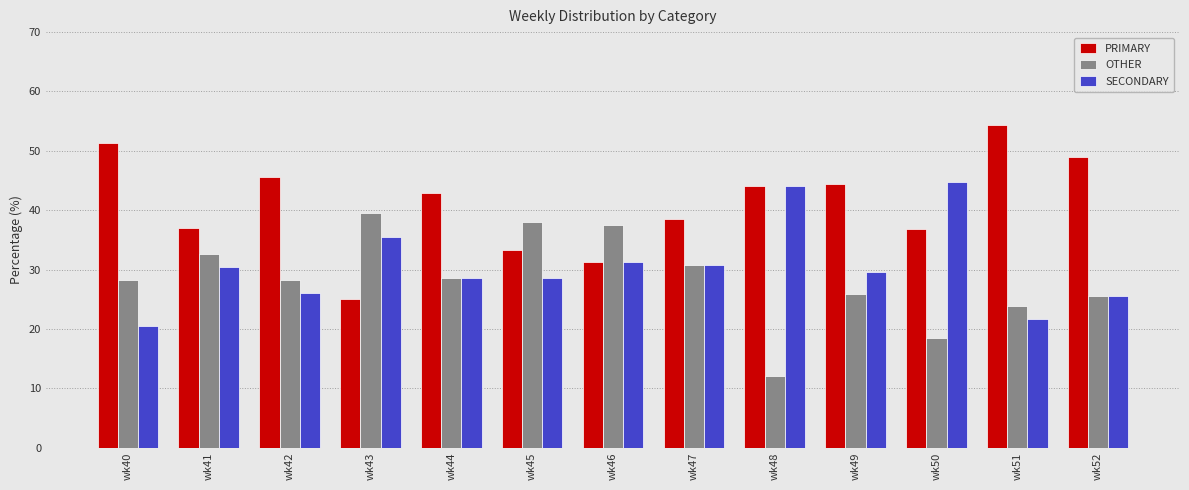

What is the spread (max minus min) of values at wk48?

32.0